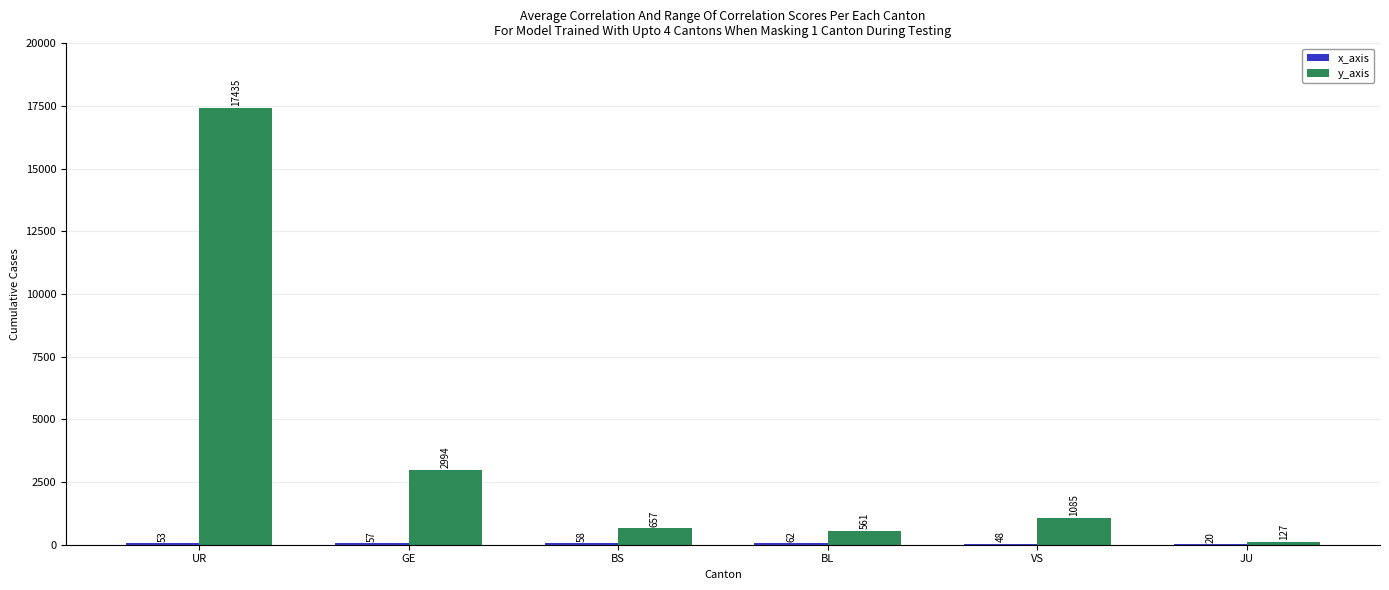

Where is y_axis nearest to the value 8781?

GE